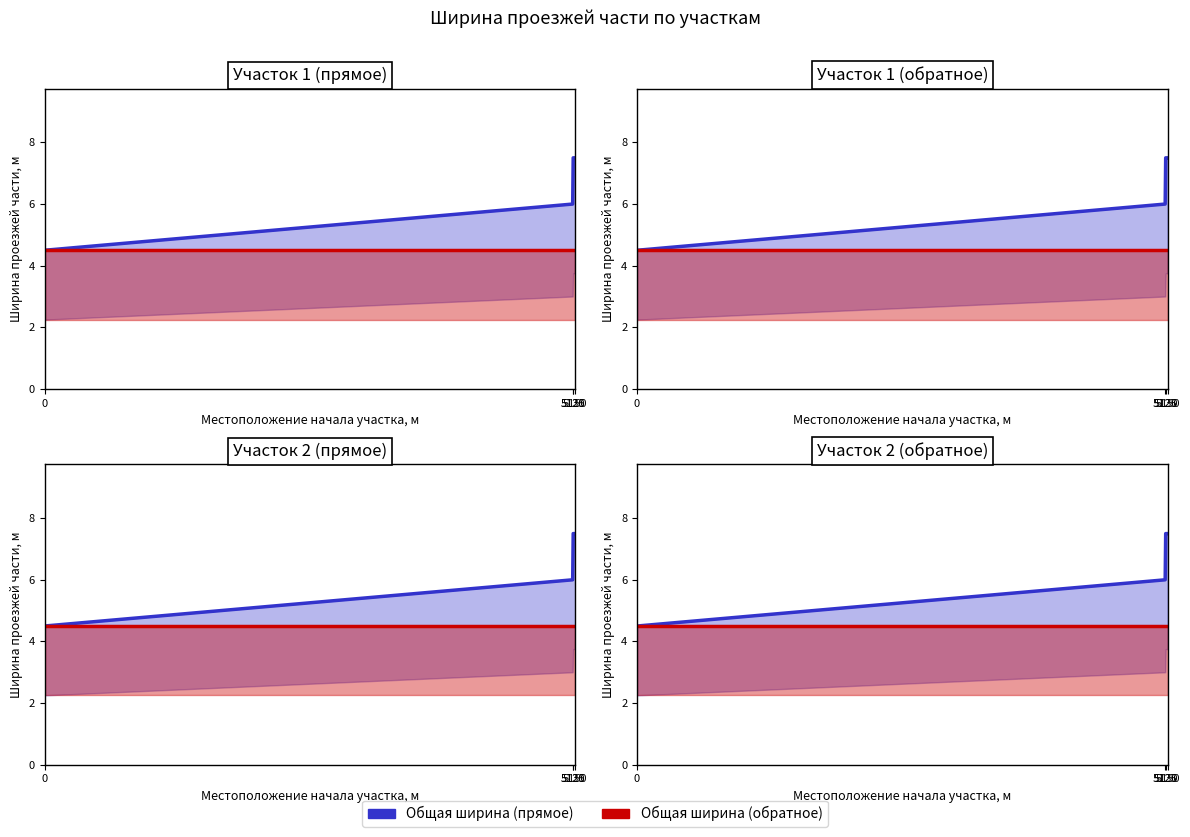

What is the value of the Общая ширина (прямое) point at the 4th from the left?

7.5